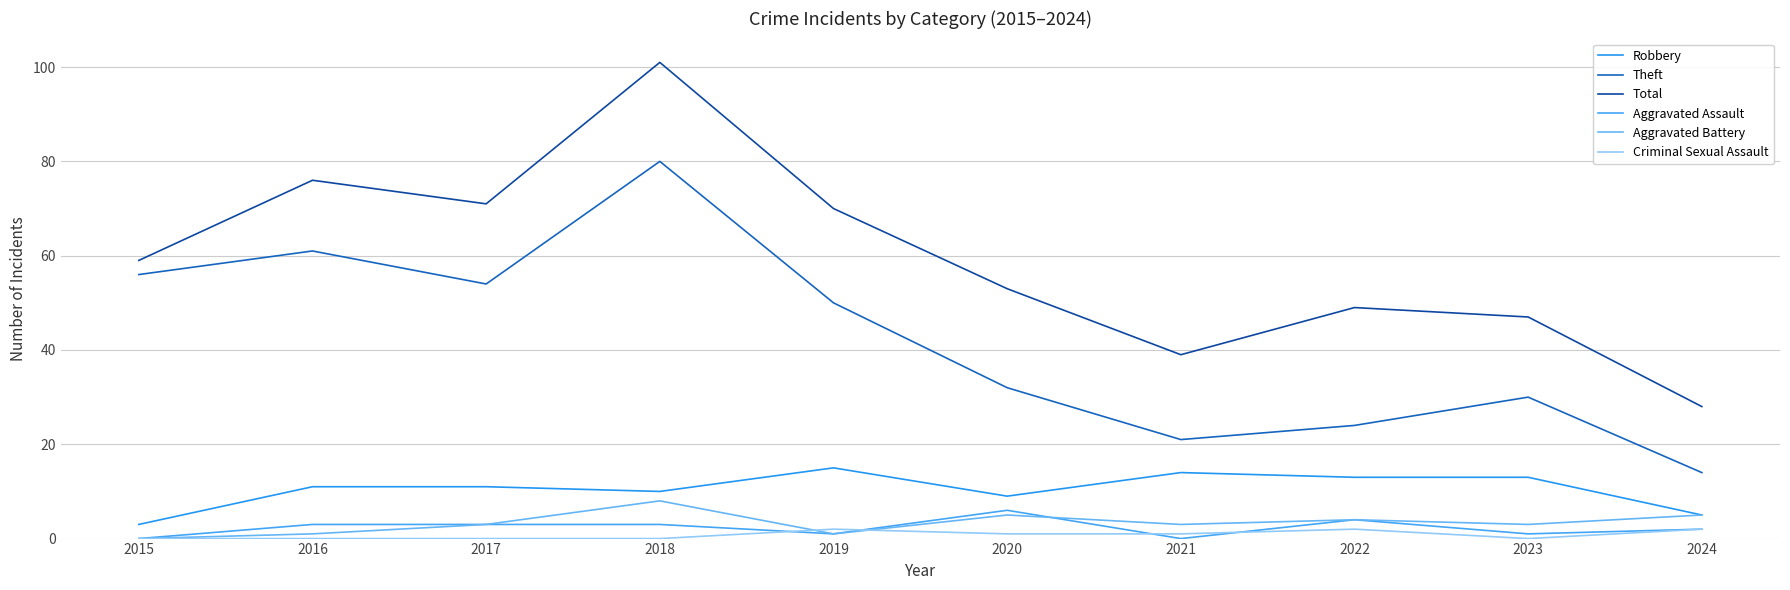

Is this an area chart (filled region under the line)?

No